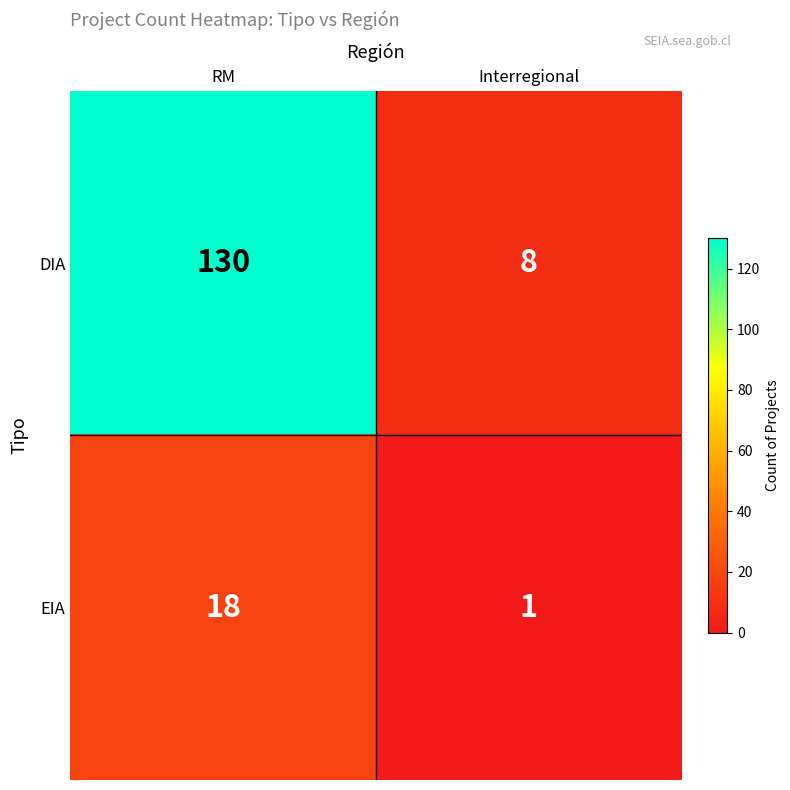

List the series in order of their overall mean, highest first.

DIA, EIA